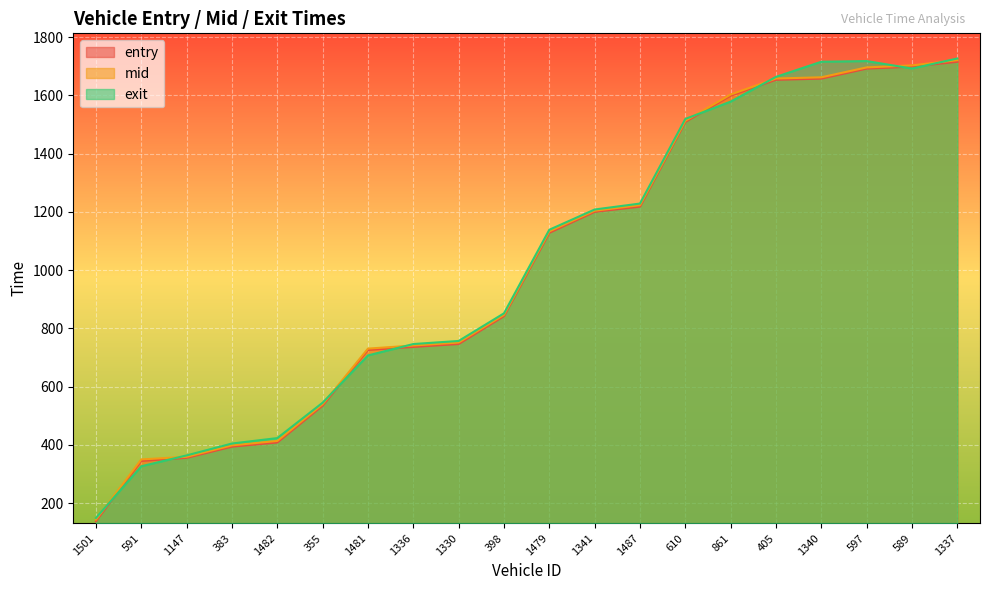

What is the minimum value for exit?

149.0